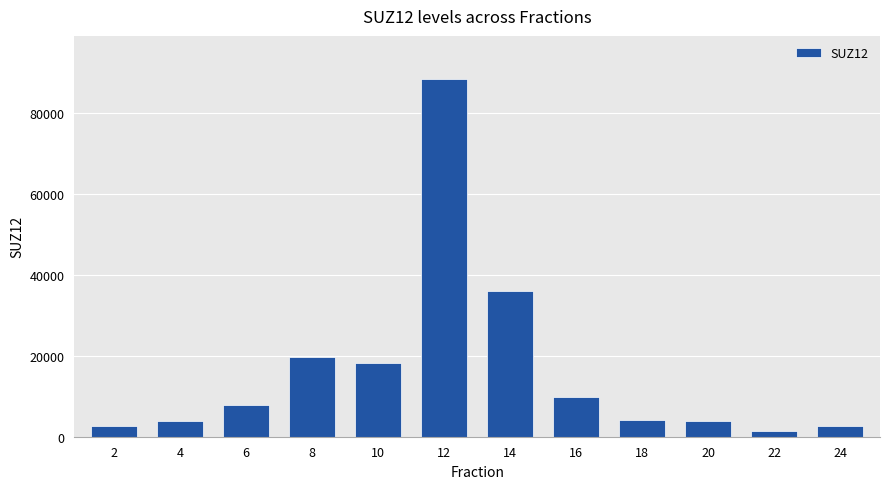

Which has a higher value, 12 or 18?

12